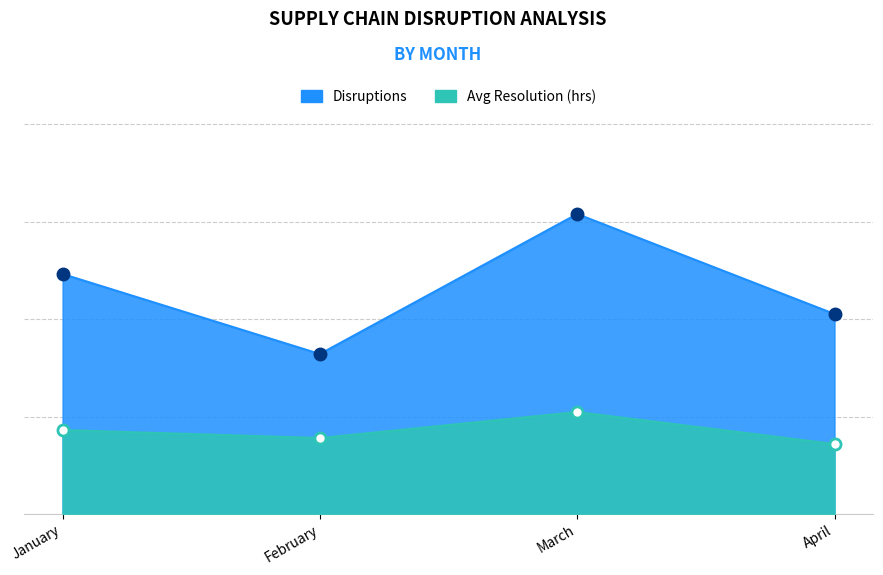

What is the sum of the Avg Resolution (hrs) values at February and January?

8.0